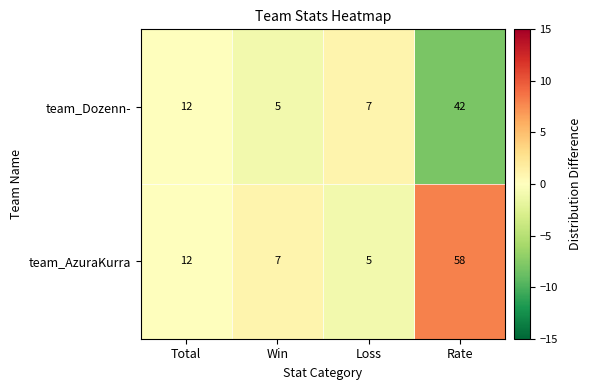

How many series are shown in this chart?

2